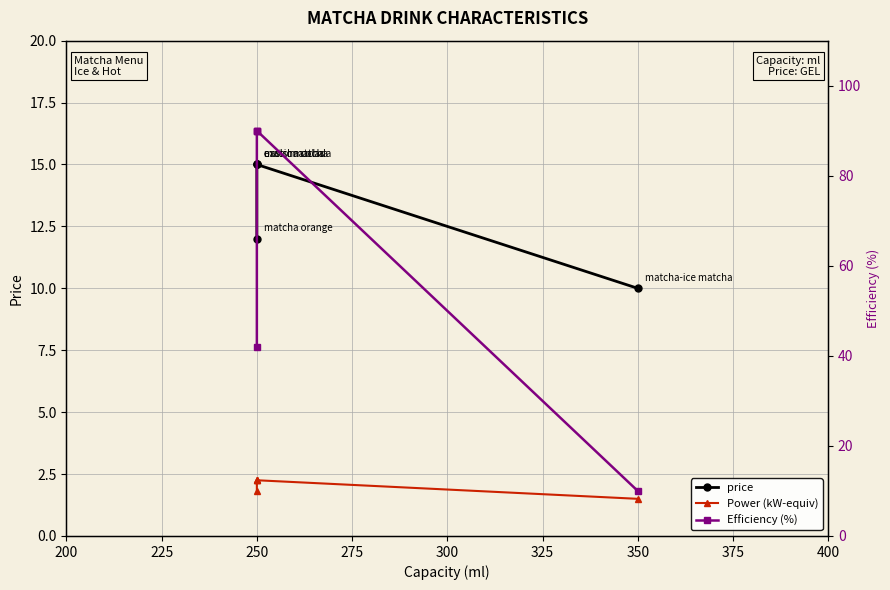

Between 275 and 225, which is larger?

275